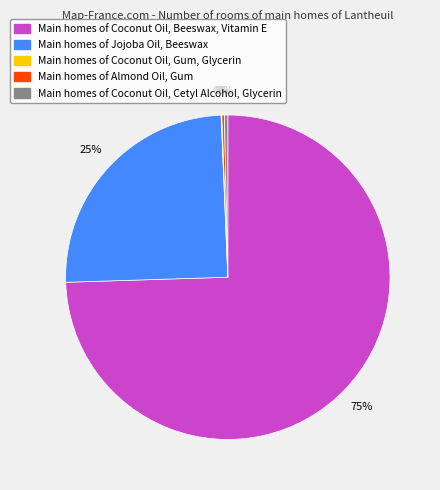

Is there a majority slice in this chart?

Yes